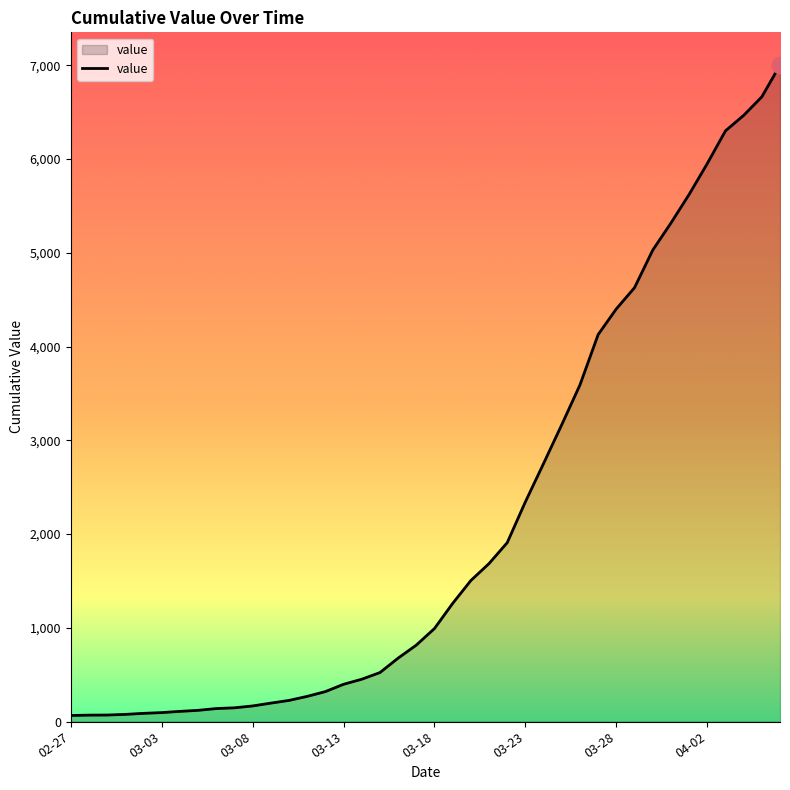

What is the greatest value displayed?

7002